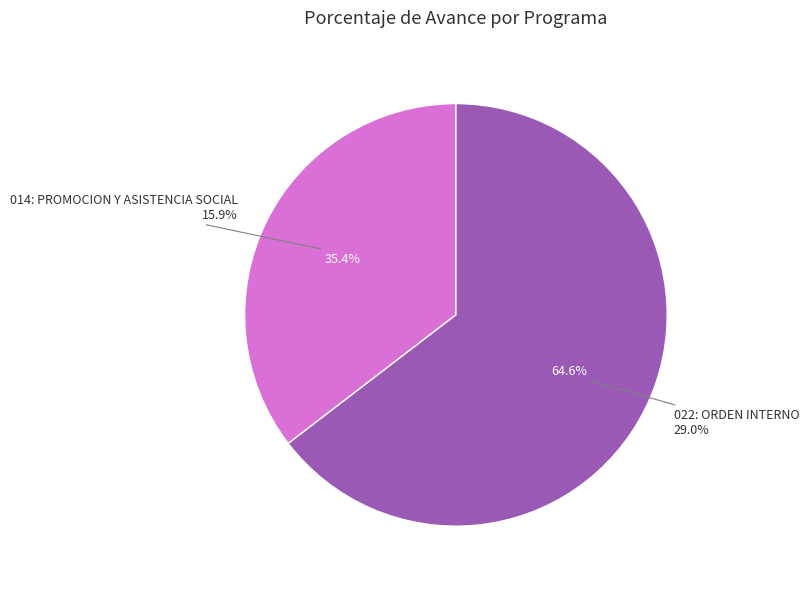

To the nearest percent, what is the combined percentage of 014: PROMOCION Y ASISTENCIA SOCIAL
15.9% and 022: ORDEN INTERNO
29.0%?

100%